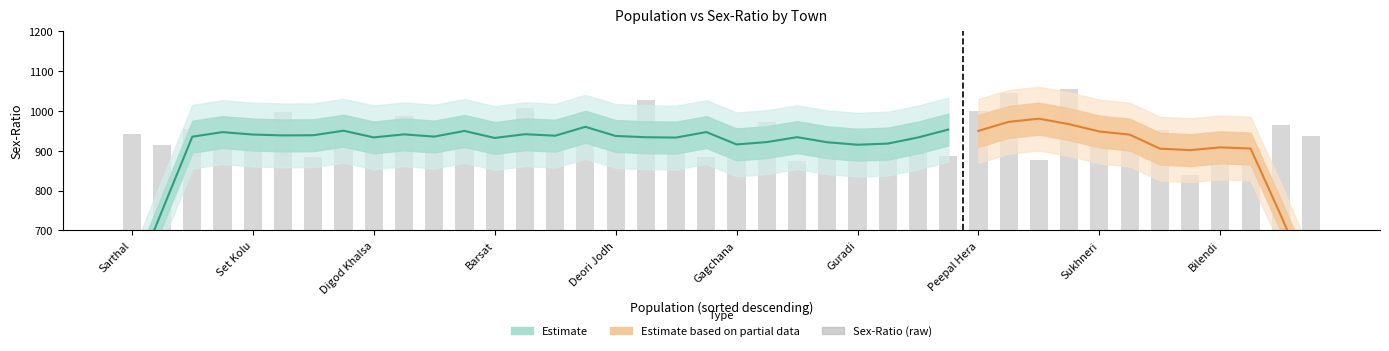

What is the difference between the maximum and minimum values?

217